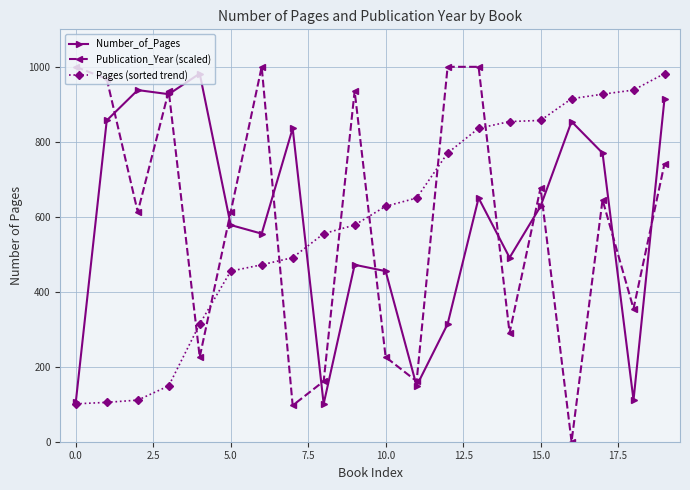

Which series has the largest range (max minus min)?

Publication_Year (scaled)